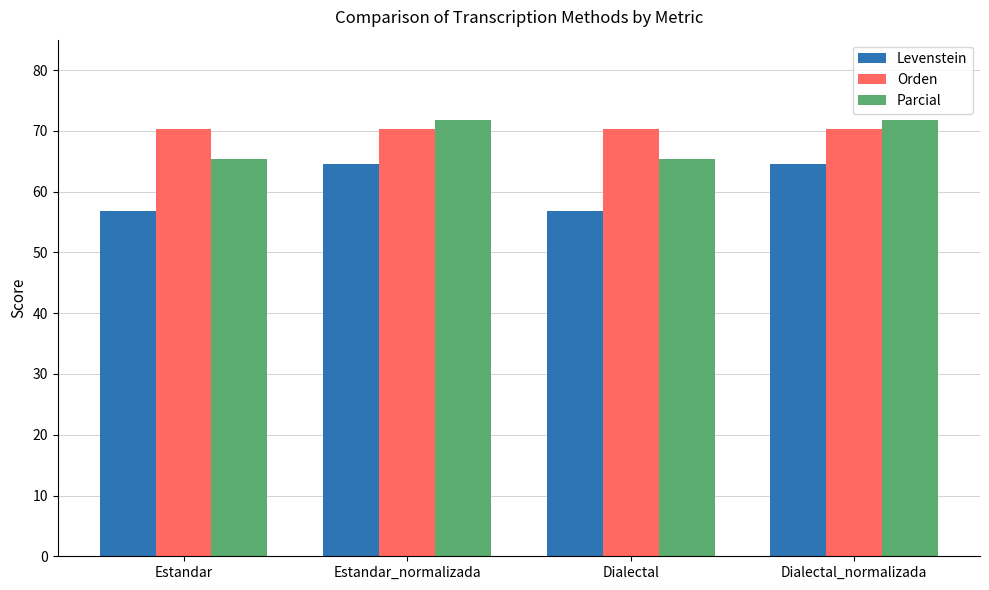

What is the spread (max minus min) of values at Estandar?

13.4